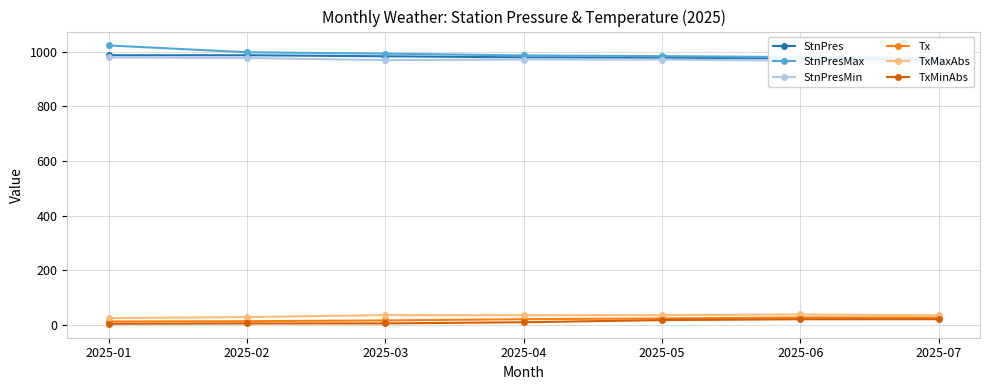

At which label does Tx reach its minimum?

2025-01